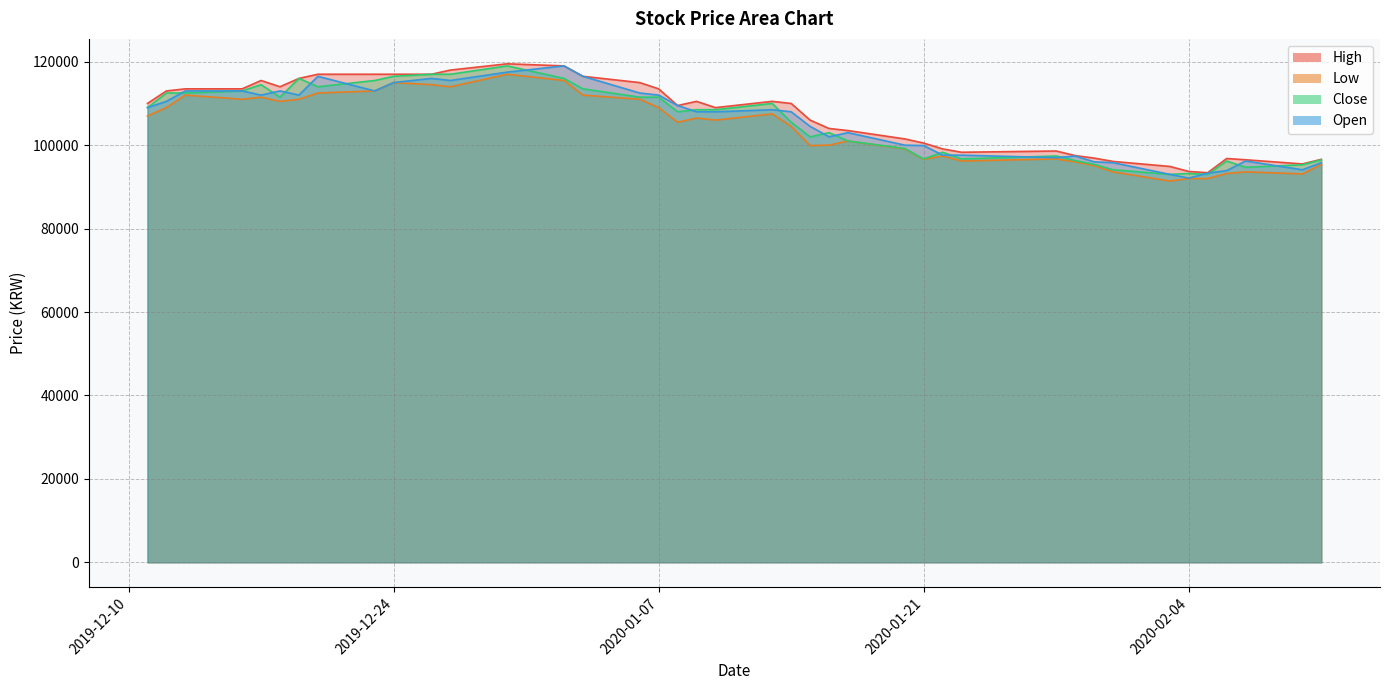

How many intersections are there between Open and Close?

18